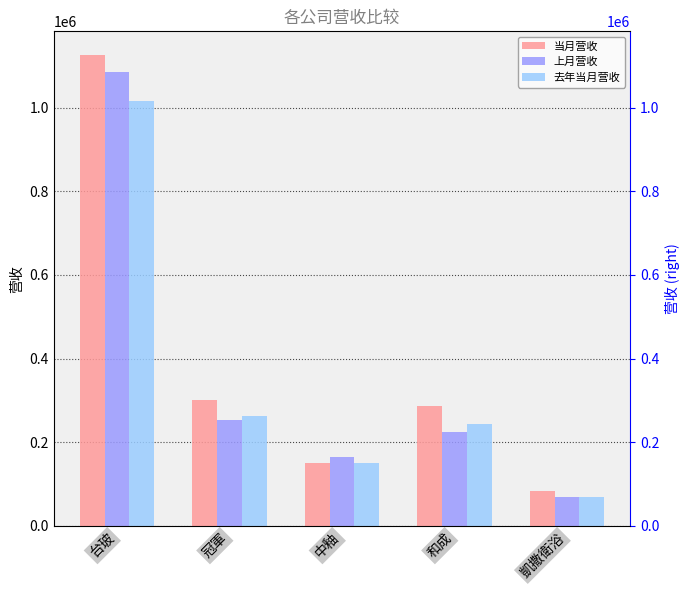

Where does the 当月营收 series first go above 287153?

台玻